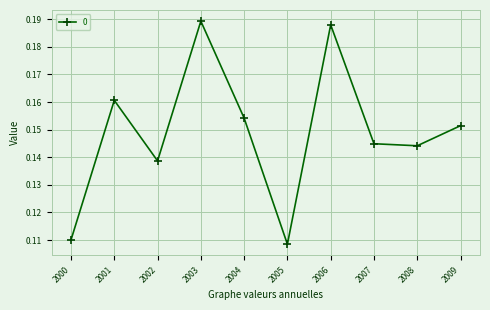

How many data points does each series have?

10